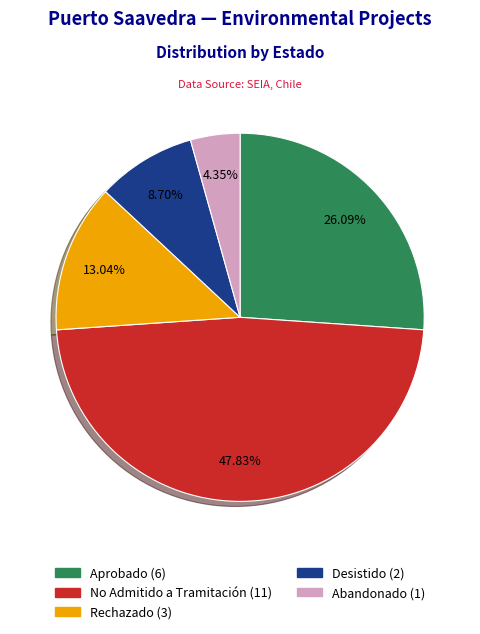

Which slice is the largest?

No Admitido a Tramitación